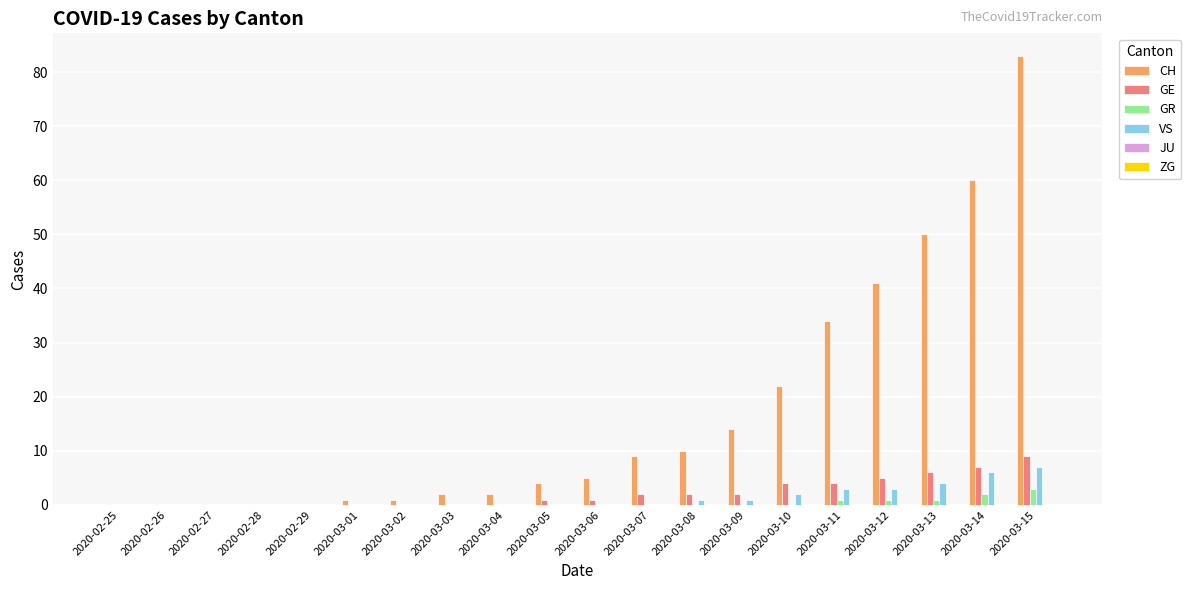

What is the sum of all CH values?

338